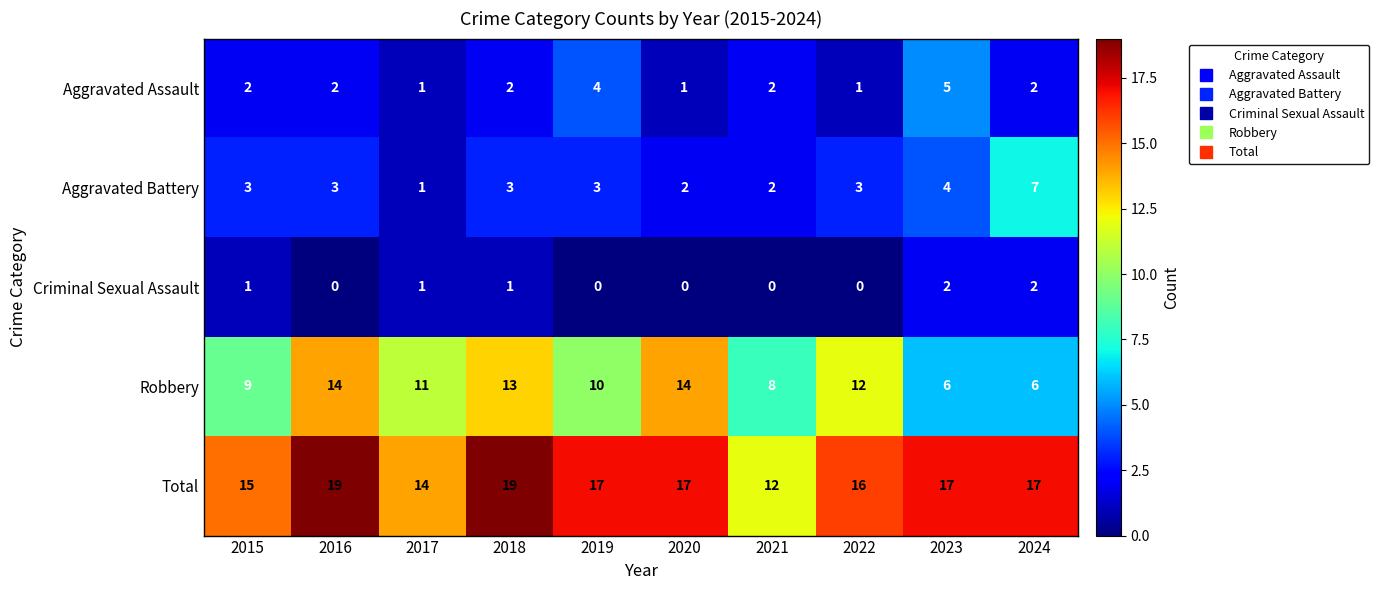

Is the value of Robbery at 2021 greater than the value of Total at 2023?

No